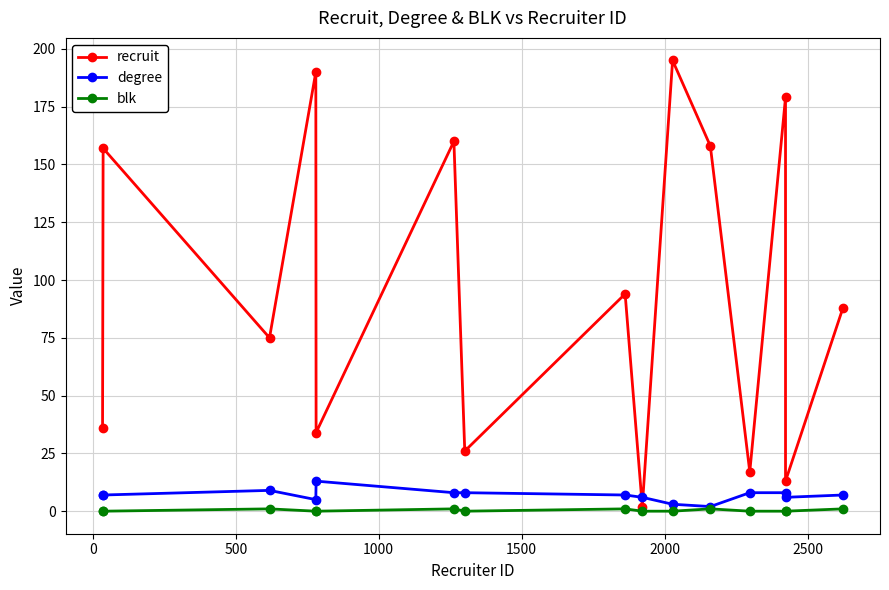

True or false: recruit and blk intersect in this chart.

False